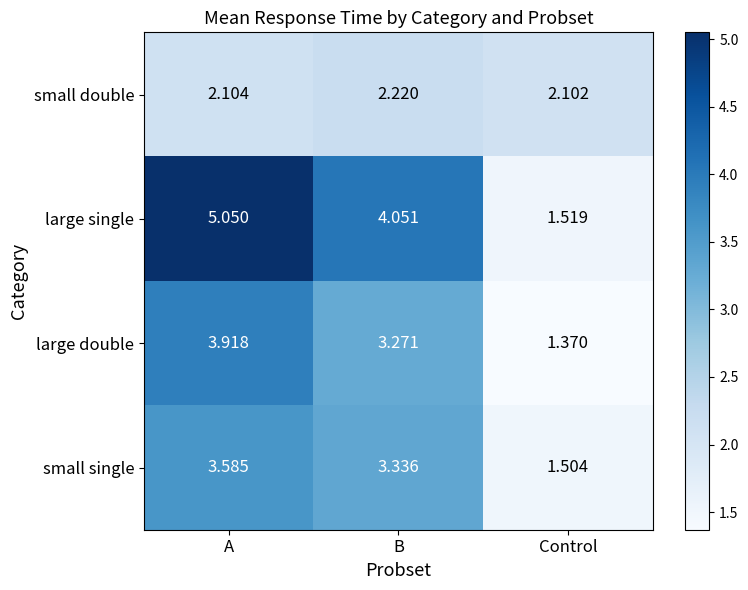

Which category has the lowest value in the small double series?

Control